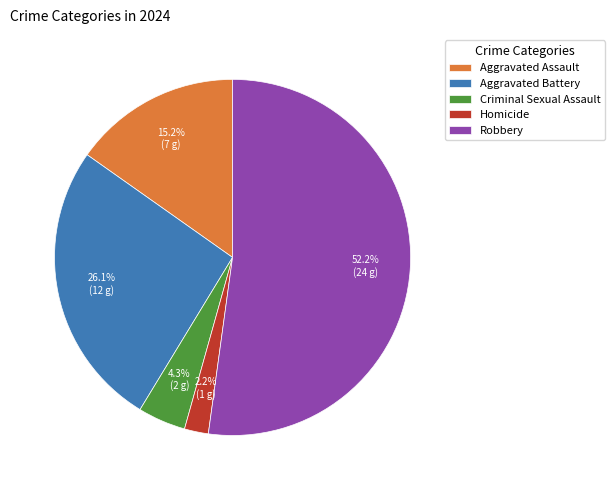

Which slice represents more than half of the pie?

Robbery